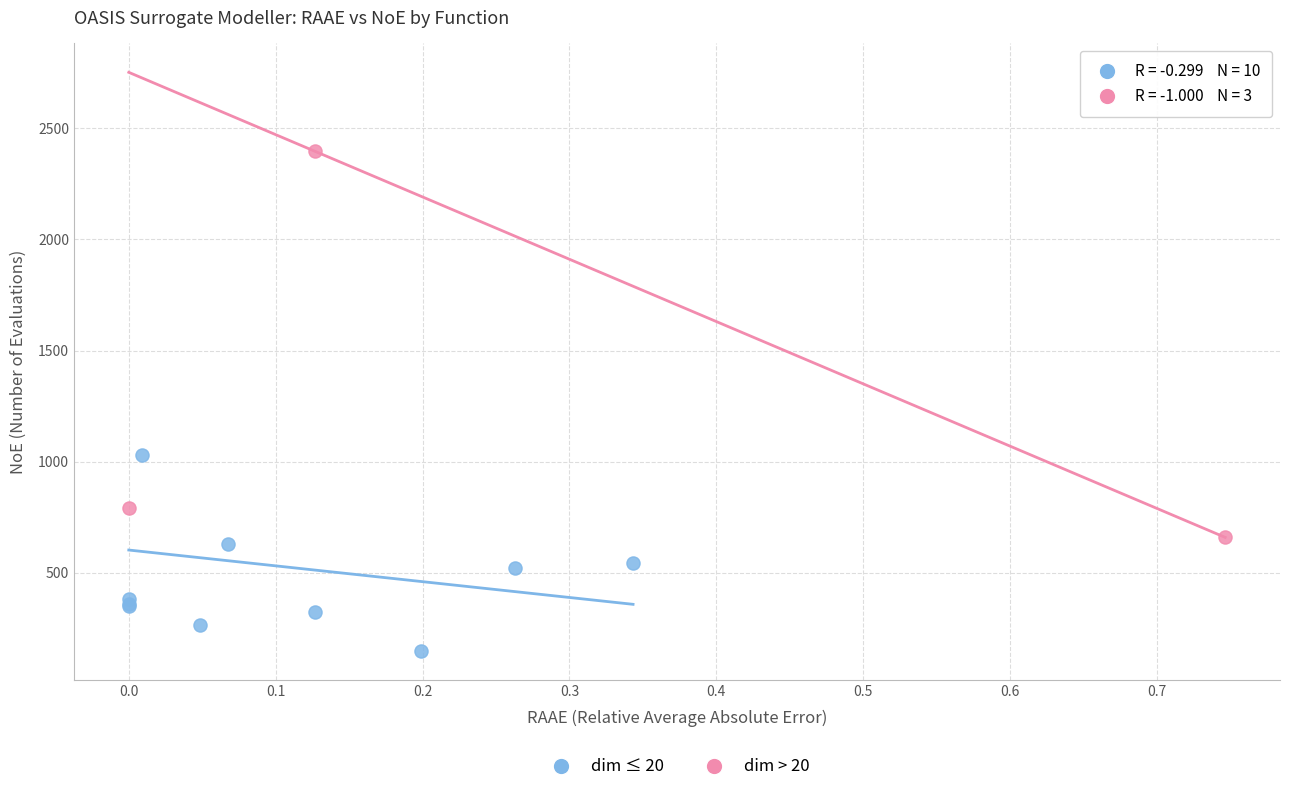

Which series reaches the minimum Y coordinate?

dim ≤ 20